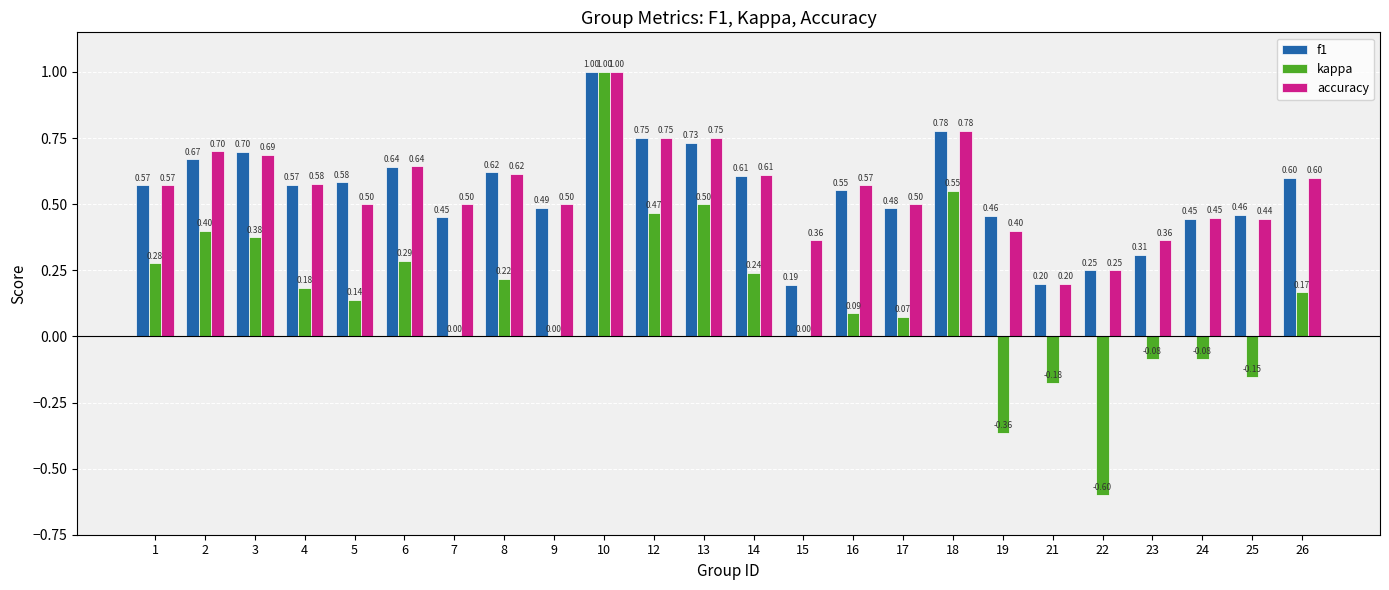

How many groups of bars are there?

24